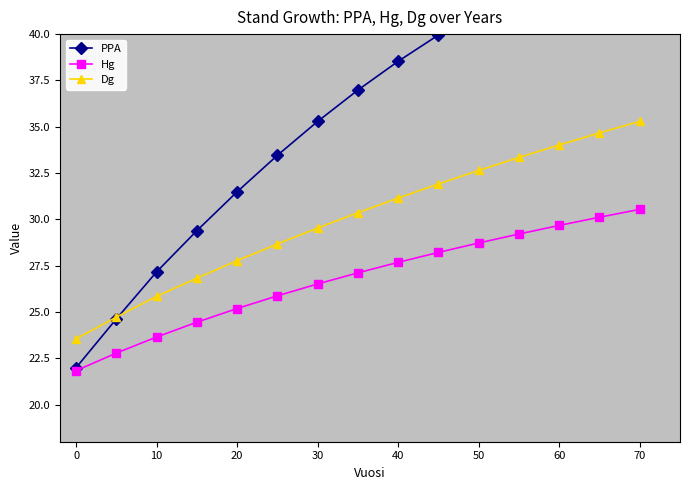

What is the approximate value of Hg at 60?

29.7